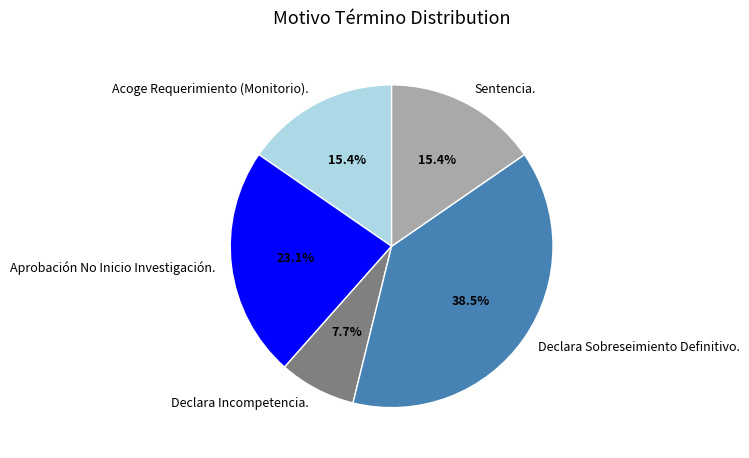

Is Sentencia. the majority of the pie?

No